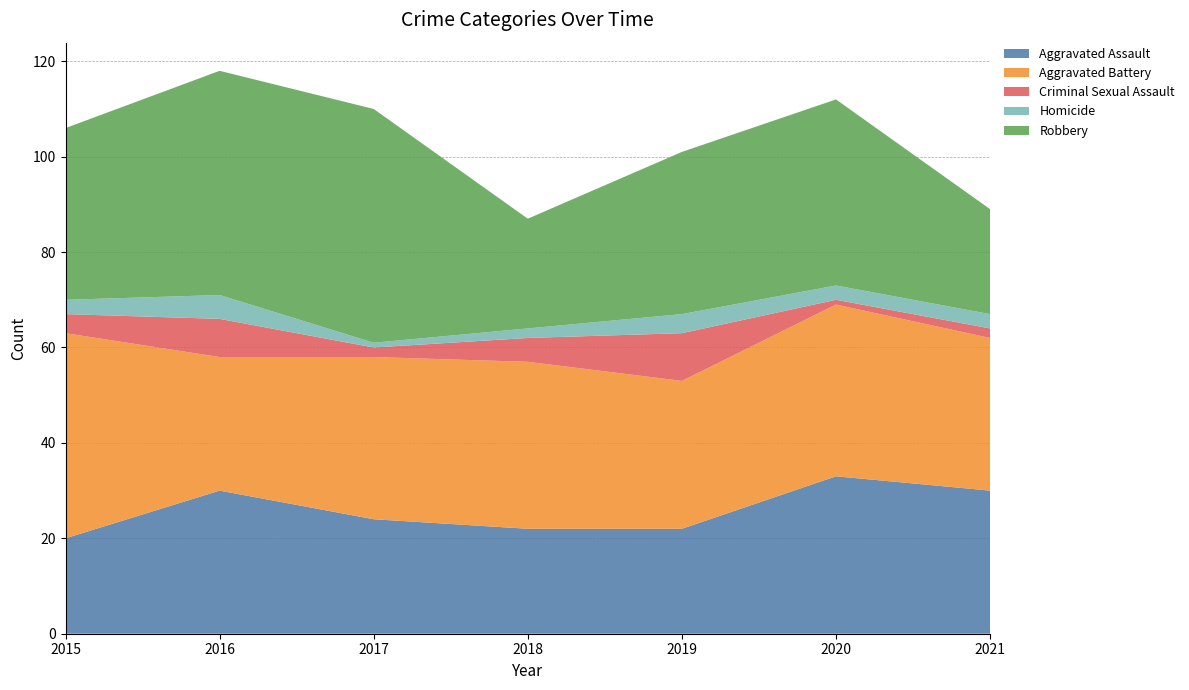

Reading left to right, transcribe all the data shown in this chart.

Aggravated Assault: 2015=20	2016=30	2017=24	2018=22	2019=22	2020=33	2021=30
Aggravated Battery: 2015=43	2016=28	2017=34	2018=35	2019=31	2020=36	2021=32
Criminal Sexual Assault: 2015=4	2016=8	2017=2	2018=5	2019=10	2020=1	2021=2
Homicide: 2015=3	2016=5	2017=1	2018=2	2019=4	2020=3	2021=3
Robbery: 2015=36	2016=47	2017=49	2018=23	2019=34	2020=39	2021=22